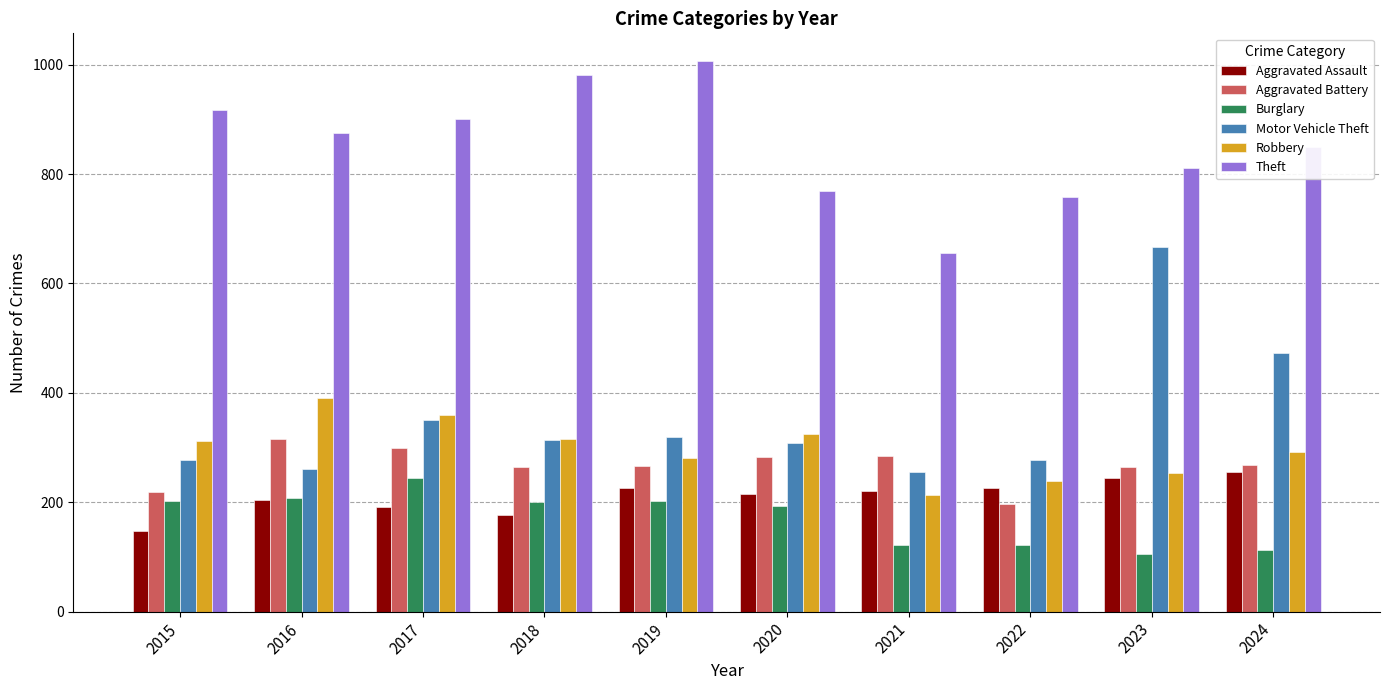

The Aggravated Assault series shows 393 at 2023. True or false?

False